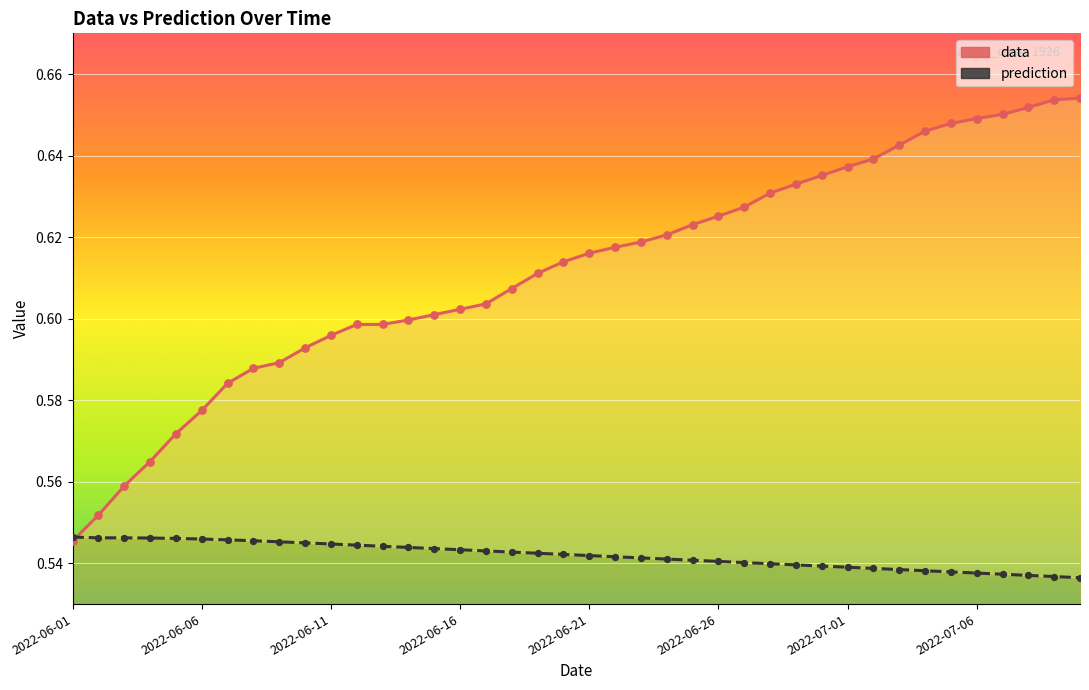

At how many categories does at least one series exceed 0?

40